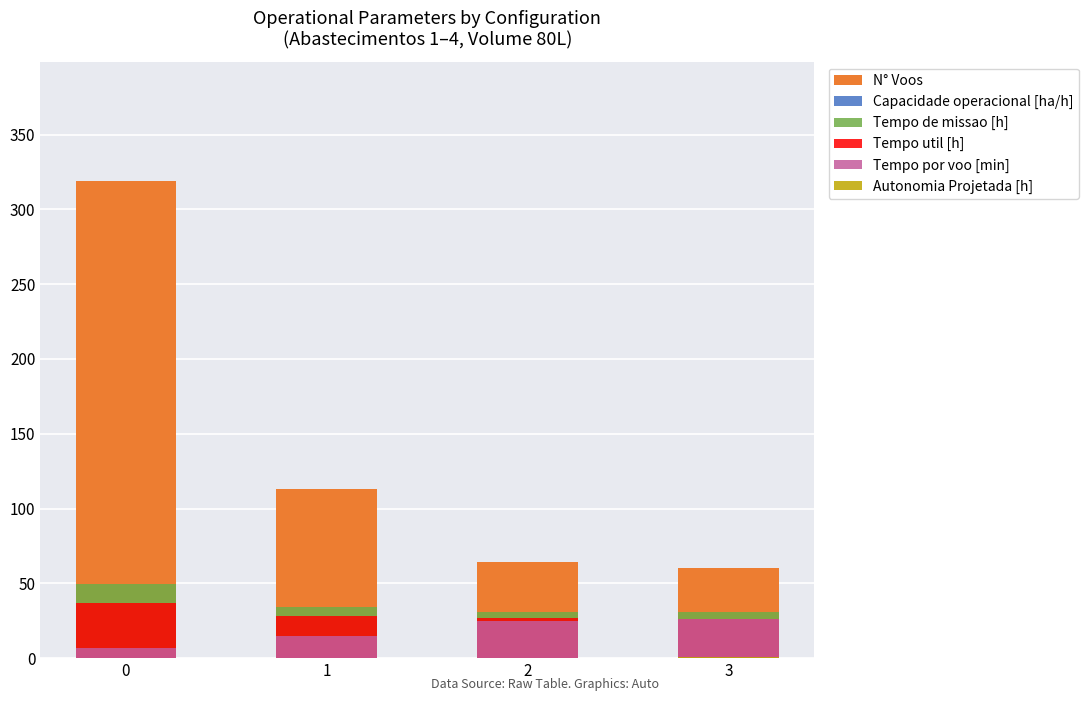

Which series has the largest total across all categories?

N° Voos